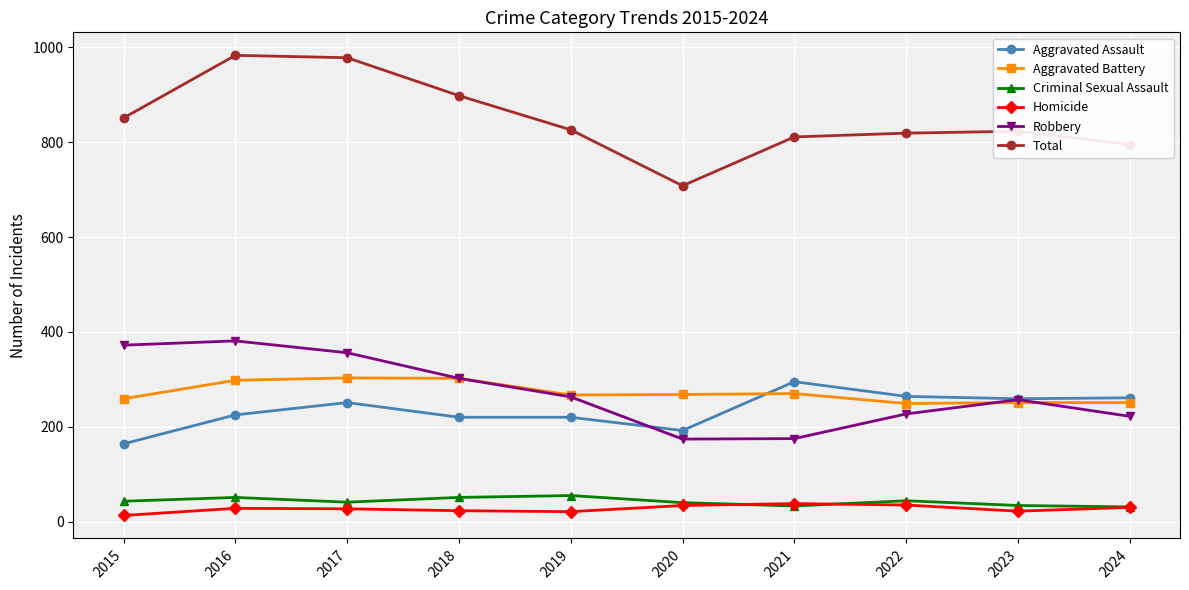

What is the value of the Aggravated Battery point at the 10th from the left?

251